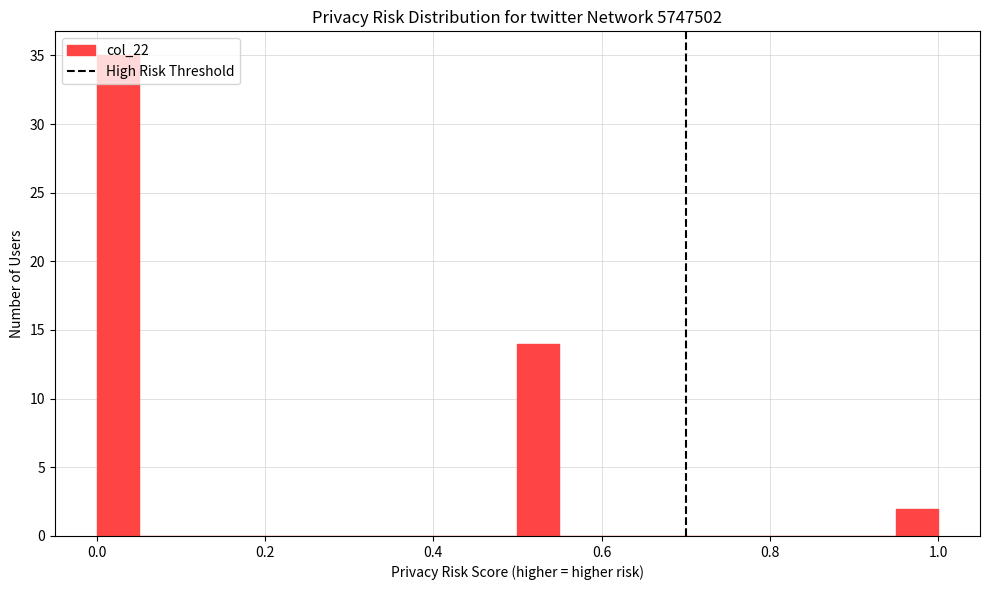

Read against the x-axis, roughly where is the centre of the tallest bar?

0.02